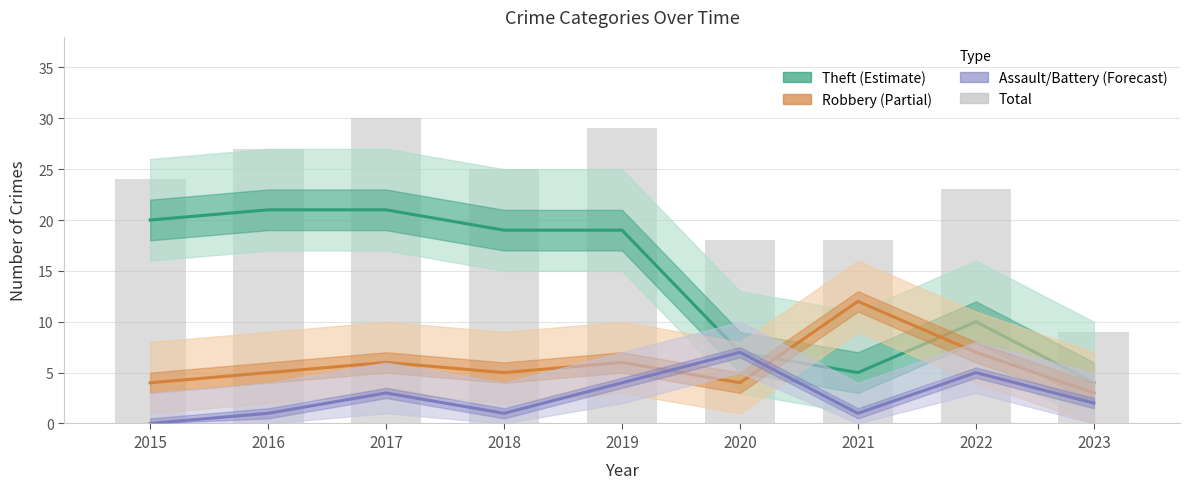

List the labels in order of value, smallest first.

2023, 2020, 2021, 2022, 2015, 2018, 2016, 2019, 2017